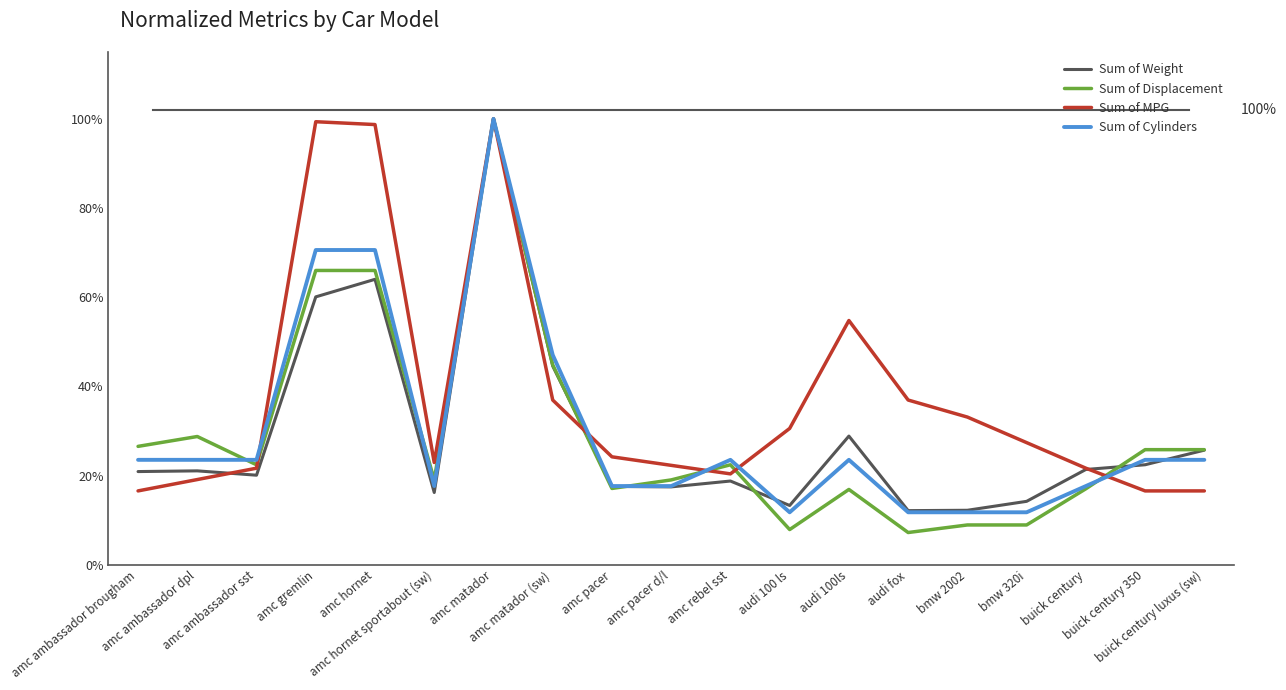

What is the total value across all series at amc matador (sw)?

1.7